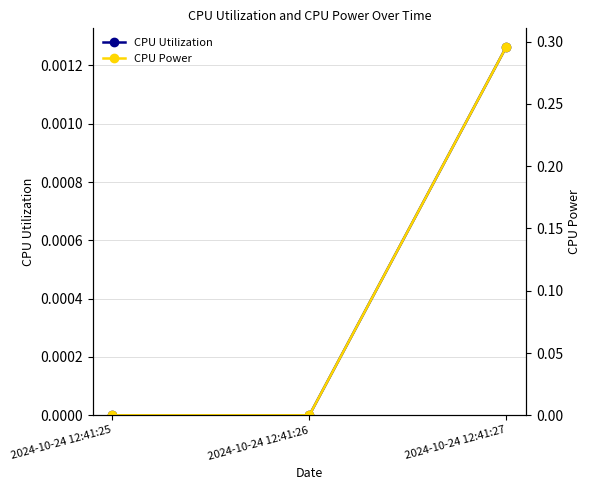

Rank the series by their maximum value, from lowest to highest.

CPU Utilization, CPU Power